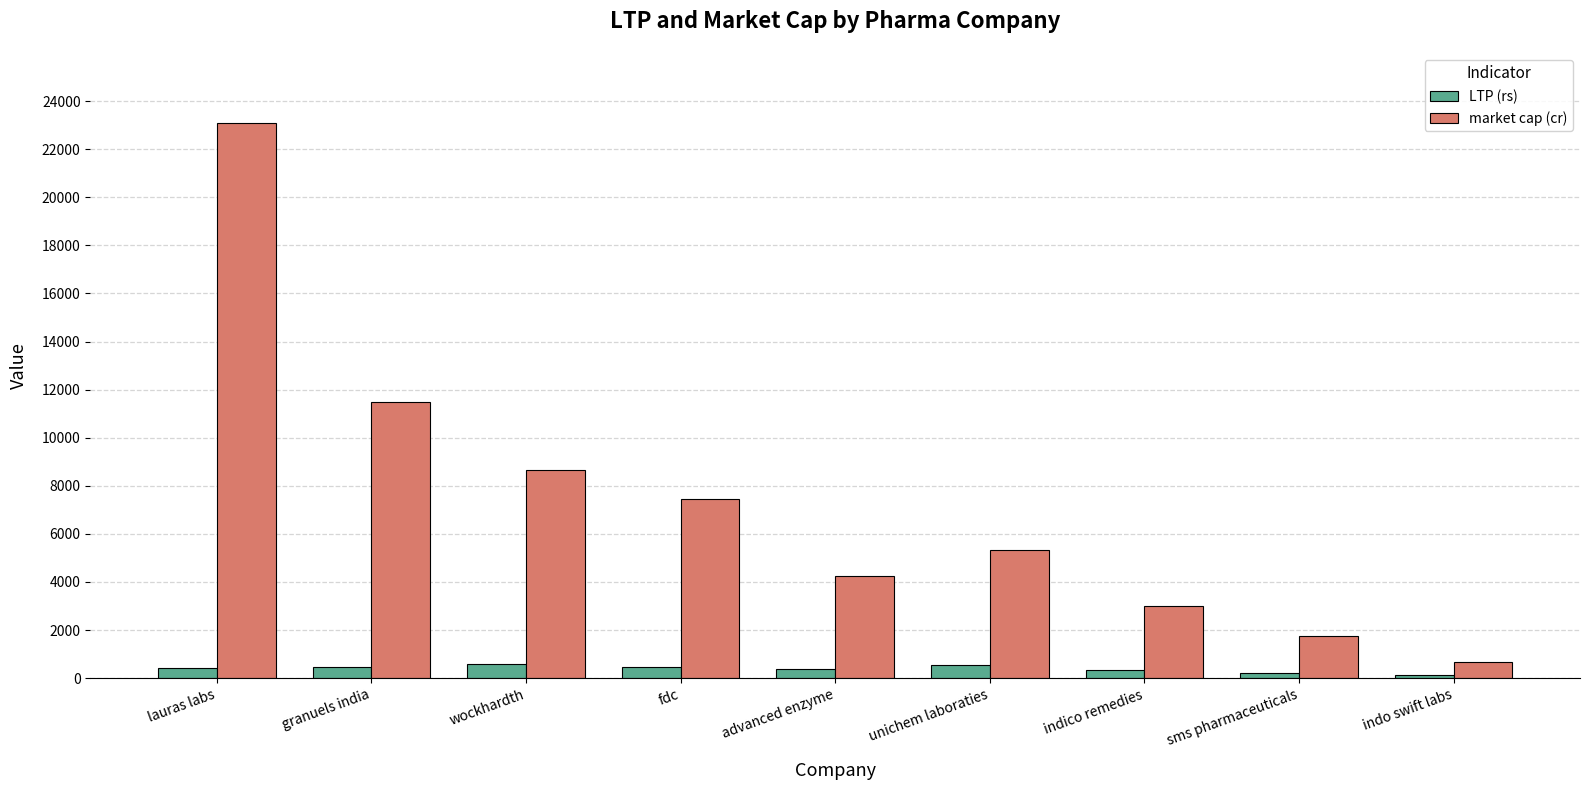

Is it true that LTP (rs) equals 461.2 at fdc?

True